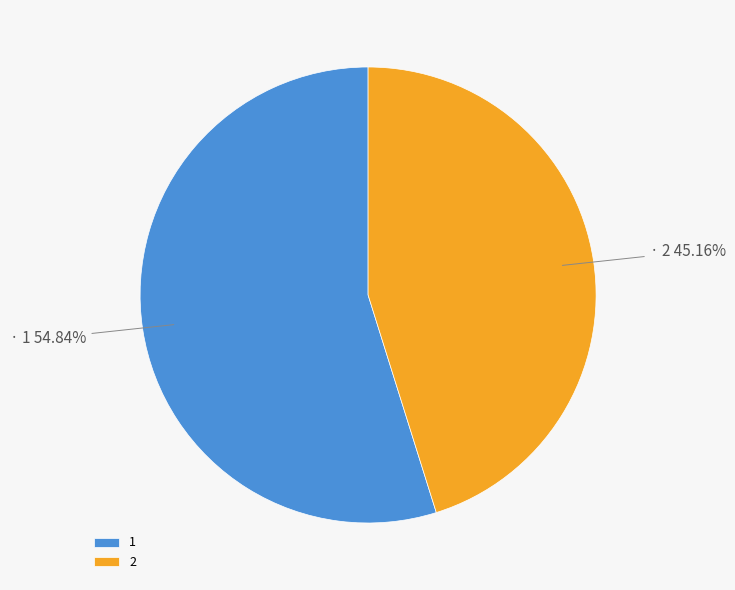

How many slices are in this pie chart?

2